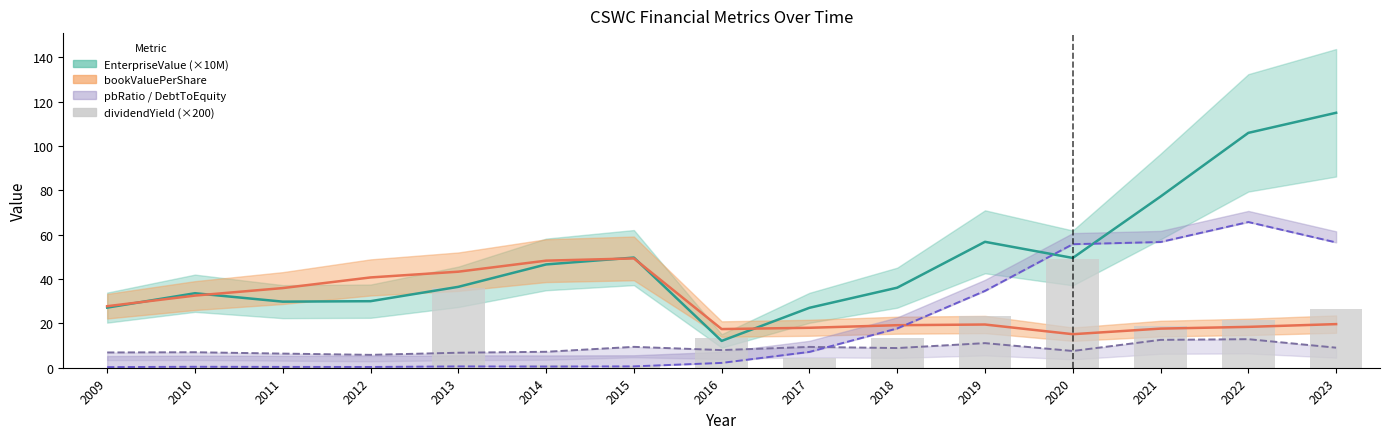

Reading left to right, extract all data points from this chart.

0.0	0.0	0.0	0.0	36.0	1.1	0.9	13.4	4.5	13.6	23.5	49.0	18.9	21.6	26.6